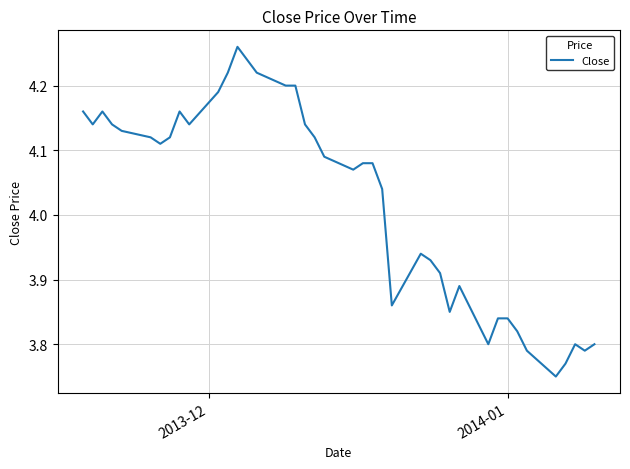

What is the difference between the maximum and minimum values?

0.5